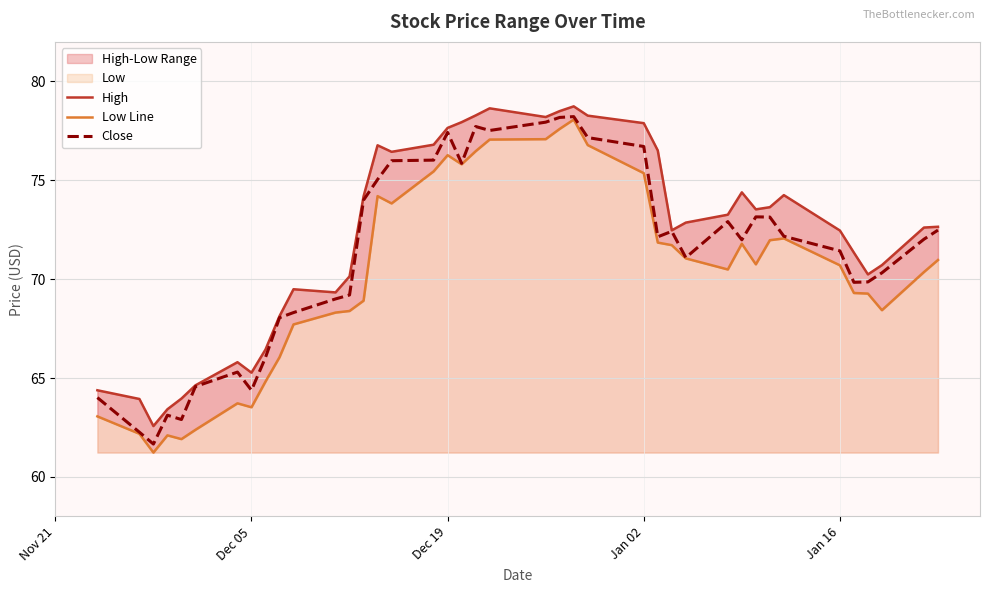

What is the highest value of the Close series?

78.2